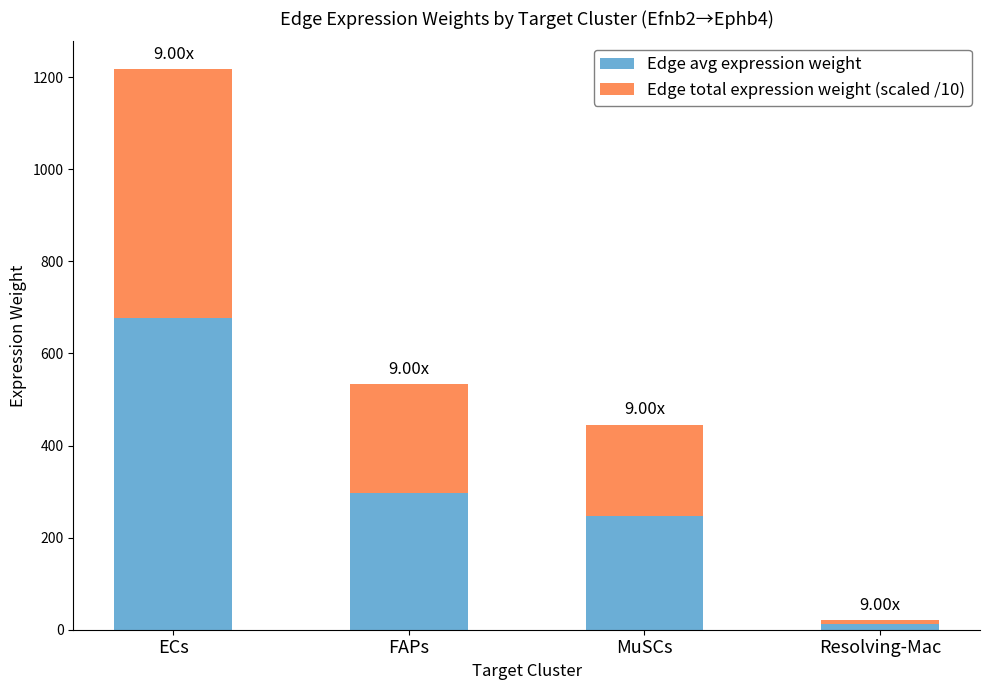

What is the value of the Edge avg expression weight bar at the 3rd from the left?

247.4